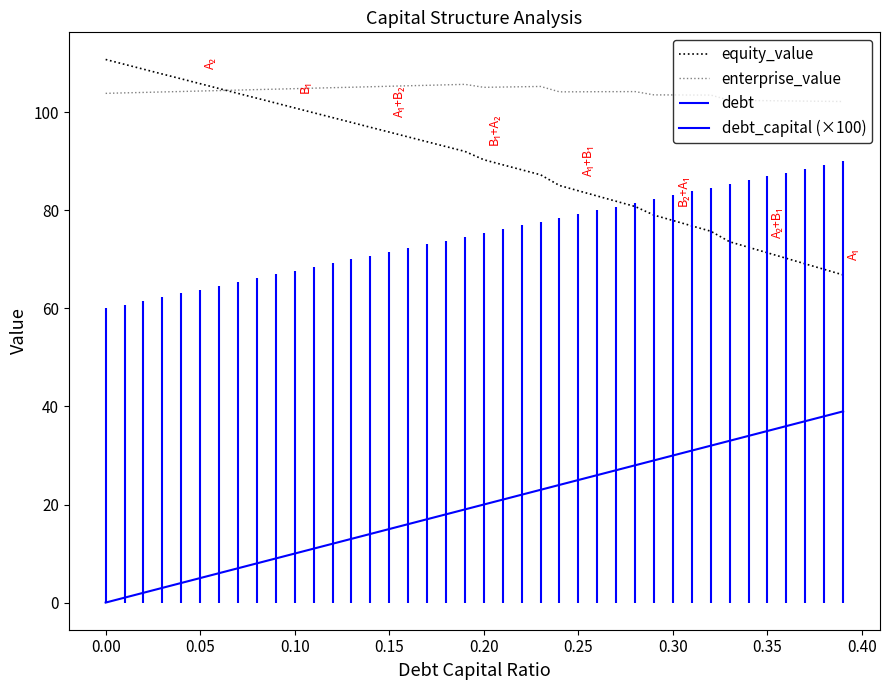

True or false: debt_capital (×100) and enterprise_value cross at least once.

False